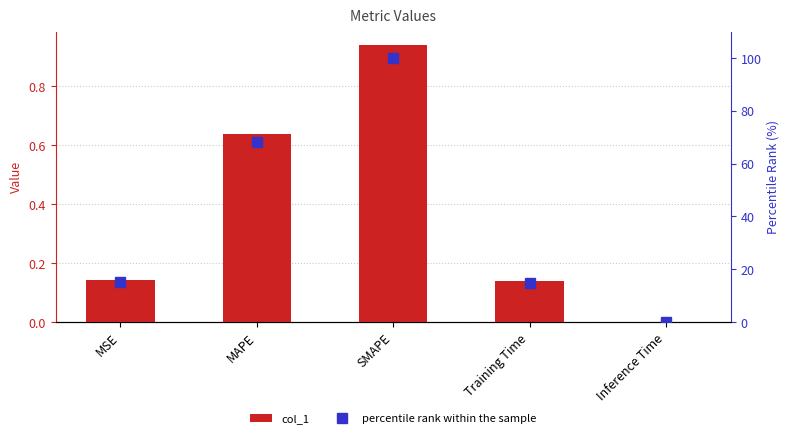

List the series in order of their overall mean, lowest first.

col_1, percentile rank within the sample